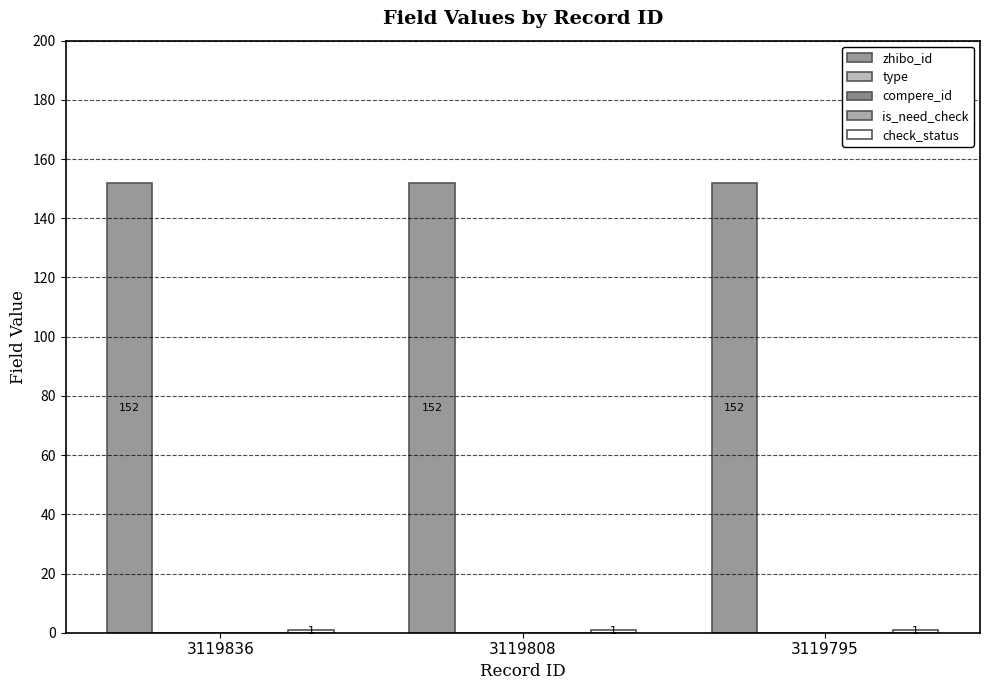

Where is zhibo_id nearest to the value 152?

3119836